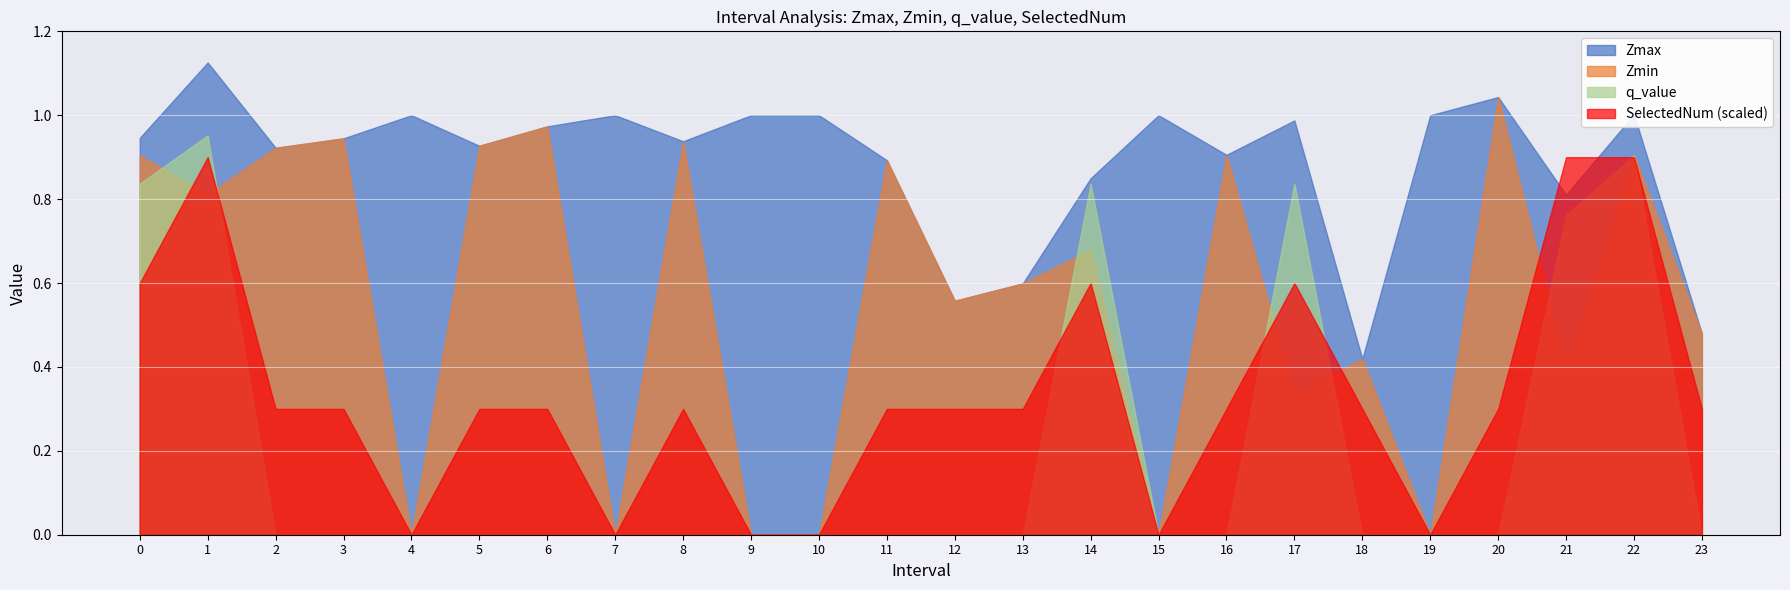

What is the total value across all series at 16?

2.1